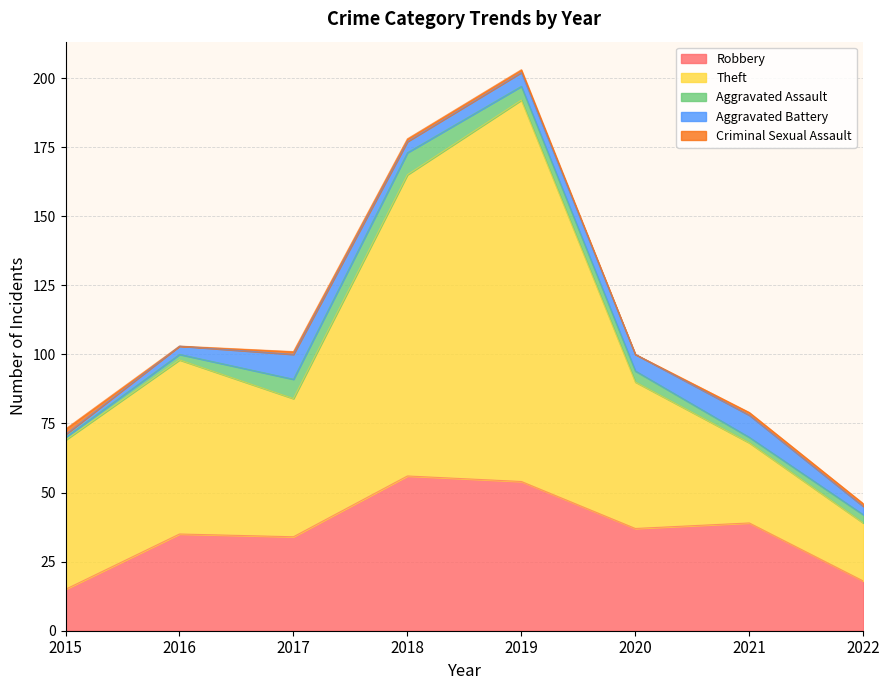

What is the difference between the Theft values at 2020 and 2018?

56